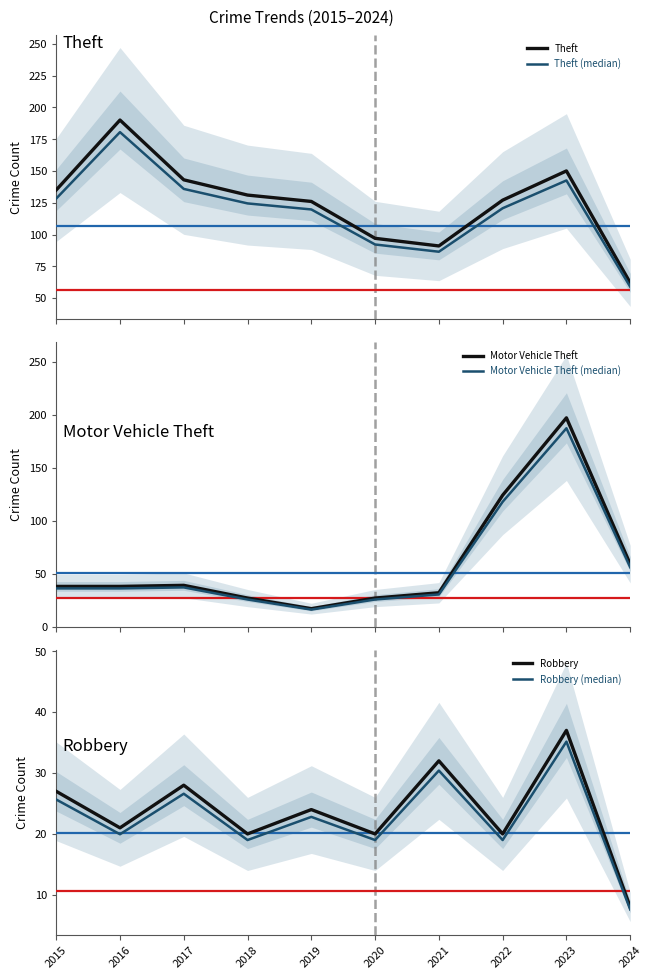

At which label does Robbery reach its peak?

2023